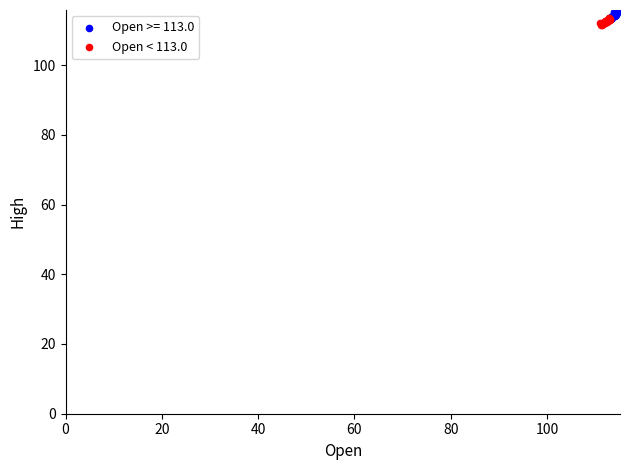

What are all the series names shown in the legend?

Open >= 113.0, Open < 113.0